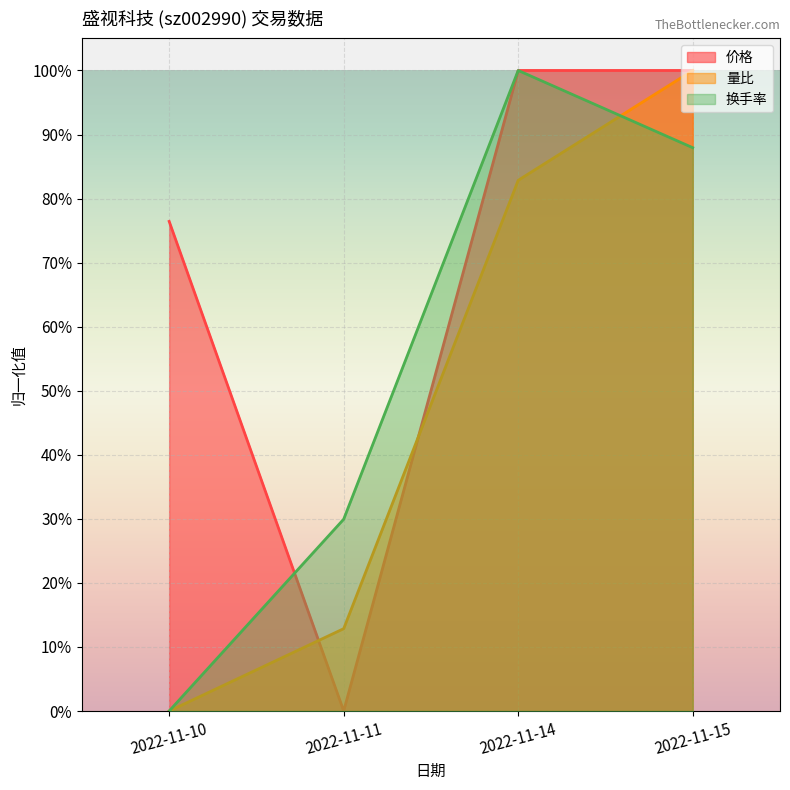

How many data points in 换手率 are above 0?

3